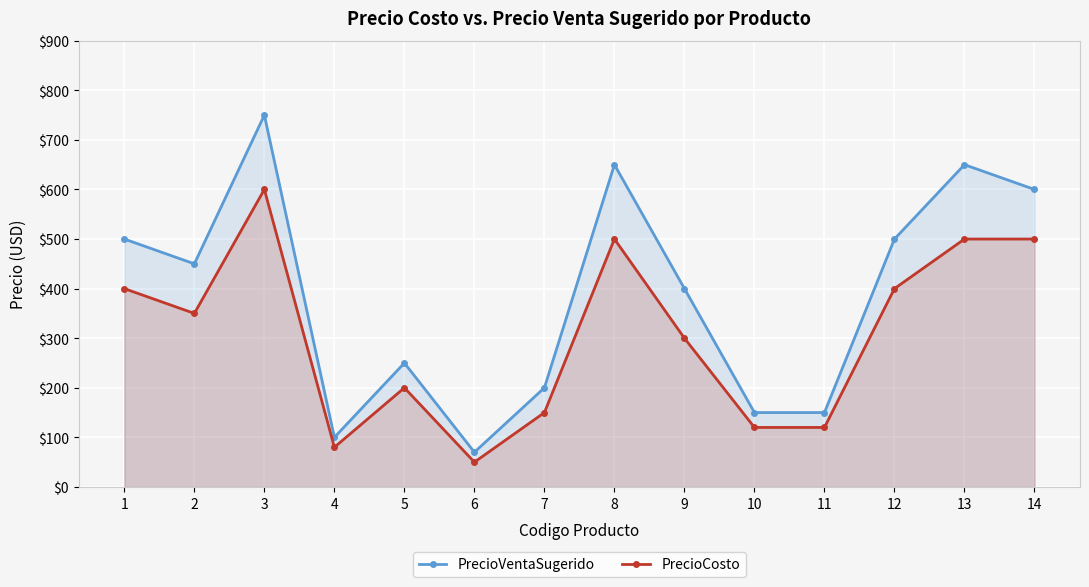

What is the spread (max minus min) of values at 3?

150